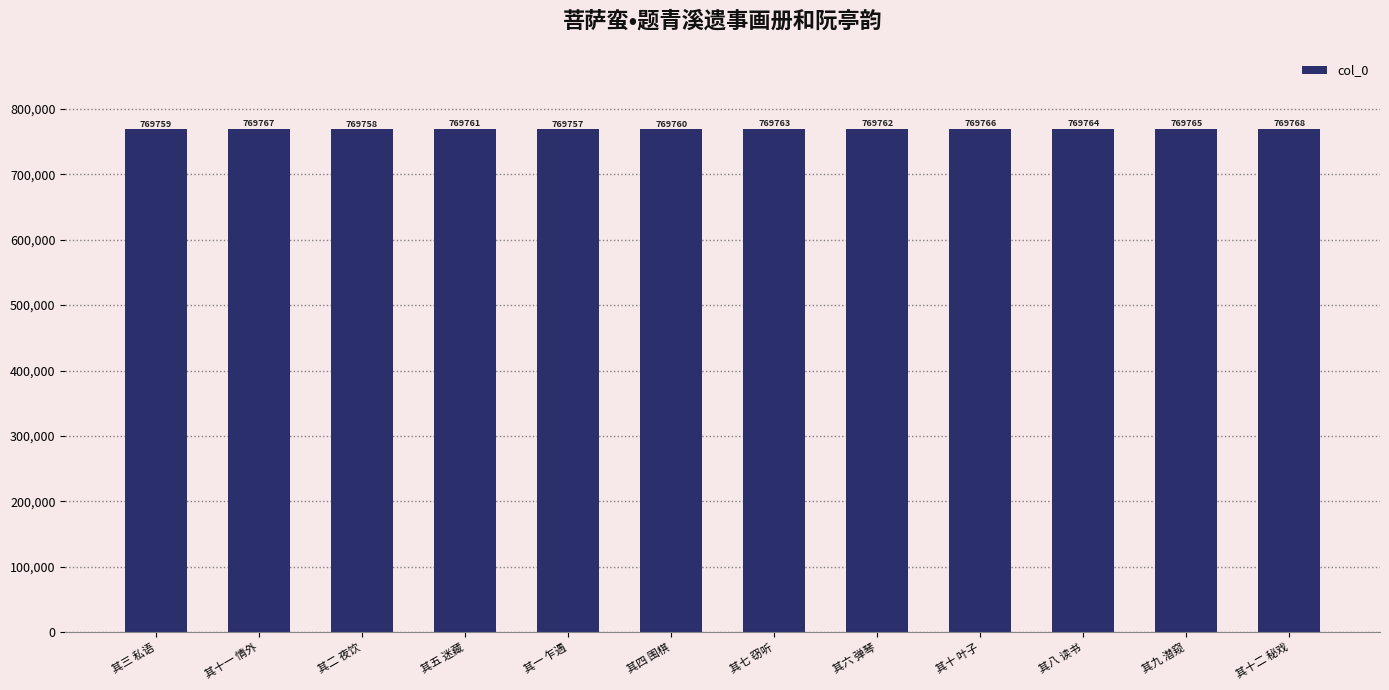

Which label corresponds to the largest value in the chart?

其十二 秘戏